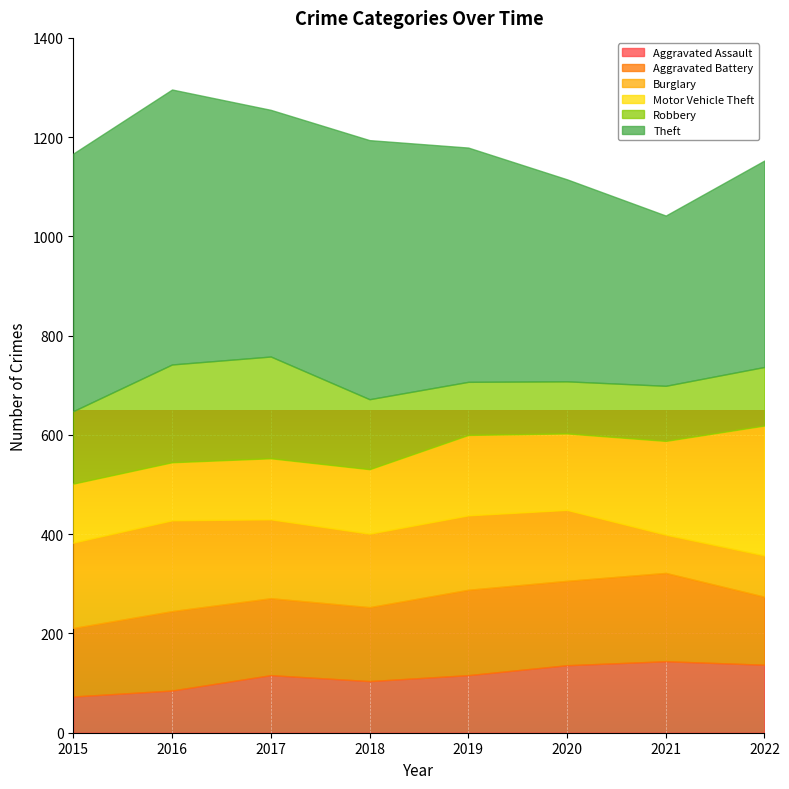

List the series in order of their peak value, lowest first.

Aggravated Assault, Aggravated Battery, Burglary, Robbery, Motor Vehicle Theft, Theft